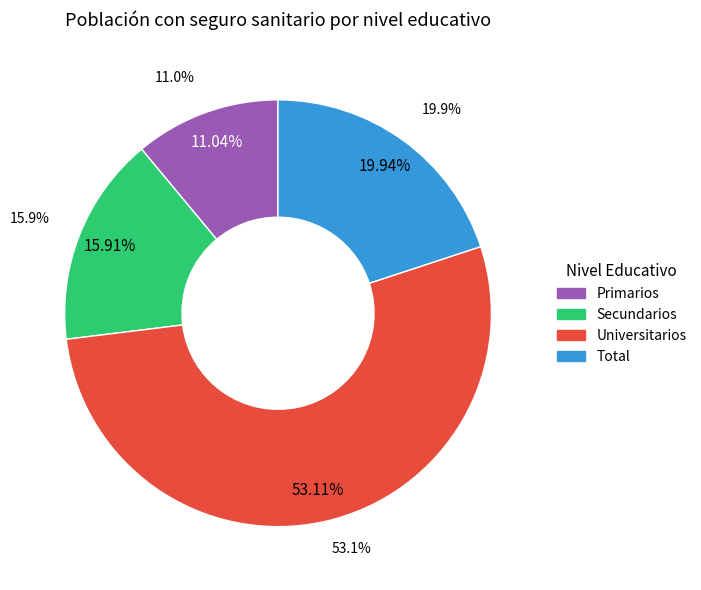

Is it true that Primarios is 5% of the pie?

False